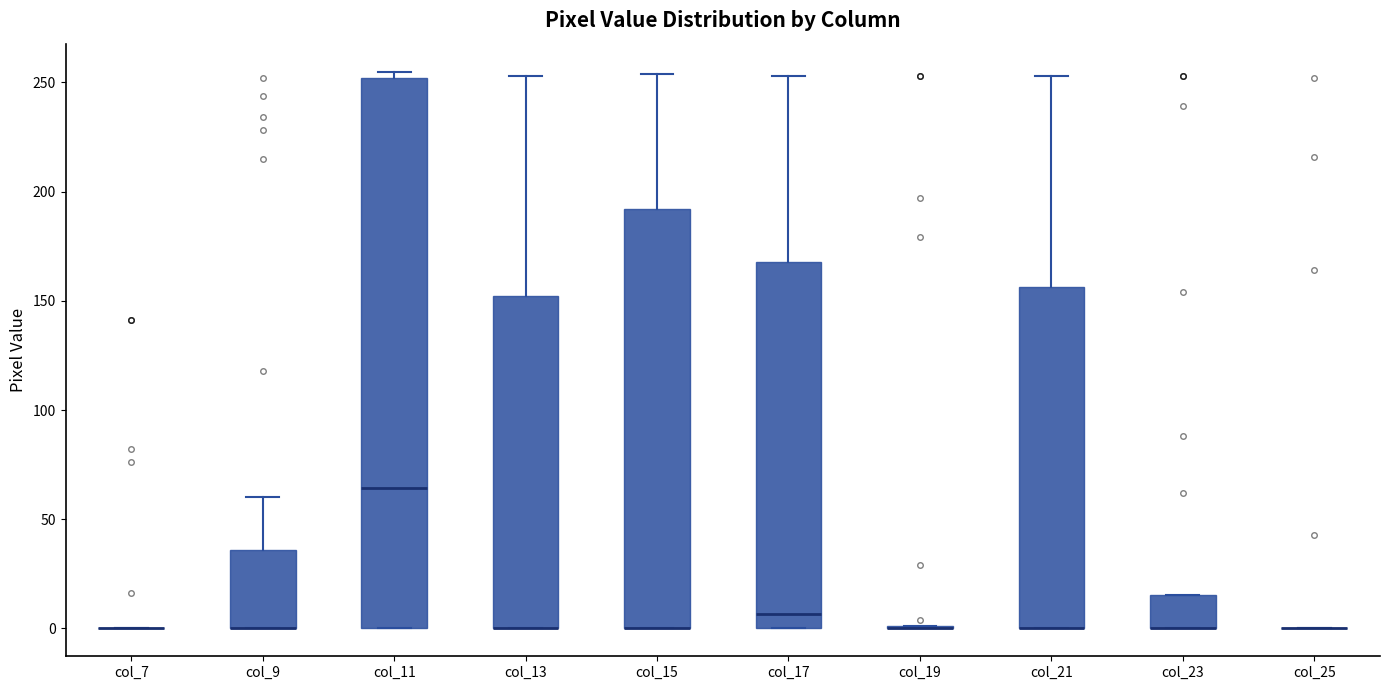

Reading left to right, read every box against the y-axis: the position of its median line, the range the box covers, and the ends of its whiskers. The values are not printed on the chart, so give them approximately, as read against the axis.

col_7: box collapsed to a line at 0, whiskers 0 to 0
col_9: median 0 (drawn on the box's lower edge), box 0 to 35, whiskers 0 to 60
col_11: median 65, box 0 to 250, whiskers 0 to 255
col_13: median 0 (drawn on the box's lower edge), box 0 to 150, whiskers 0 to 255
col_15: median 0 (drawn on the box's lower edge), box 0 to 190, whiskers 0 to 255
col_17: median 5, box 0 to 170, whiskers 0 to 255
col_19: box collapsed to a line at 0, whiskers 0 to 0
col_21: median 0 (drawn on the box's lower edge), box 0 to 155, whiskers 0 to 255
col_23: median 0 (drawn on the box's lower edge), box 0 to 15, whiskers 0 to 15
col_25: box collapsed to a line at 0, whiskers 0 to 0